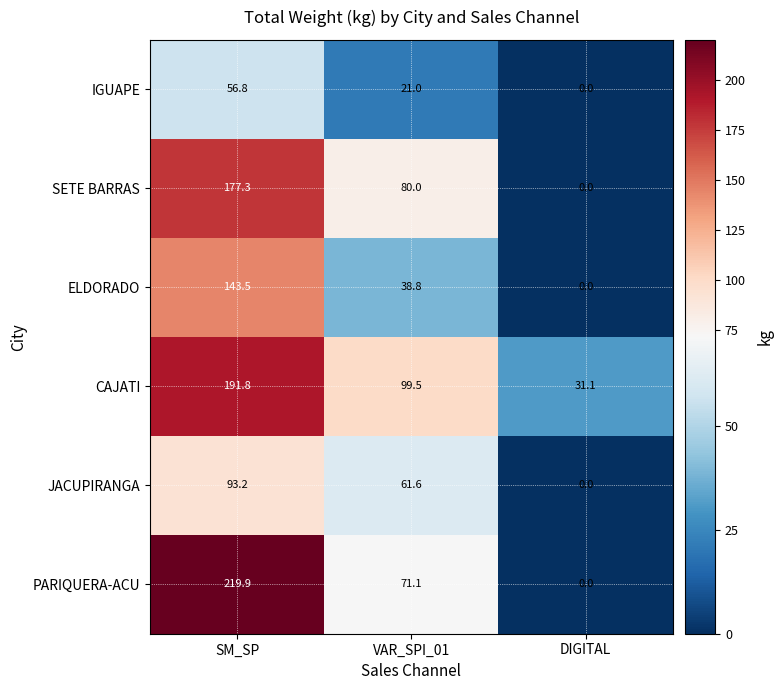

At how many categories does at least one series exceed 119?

1